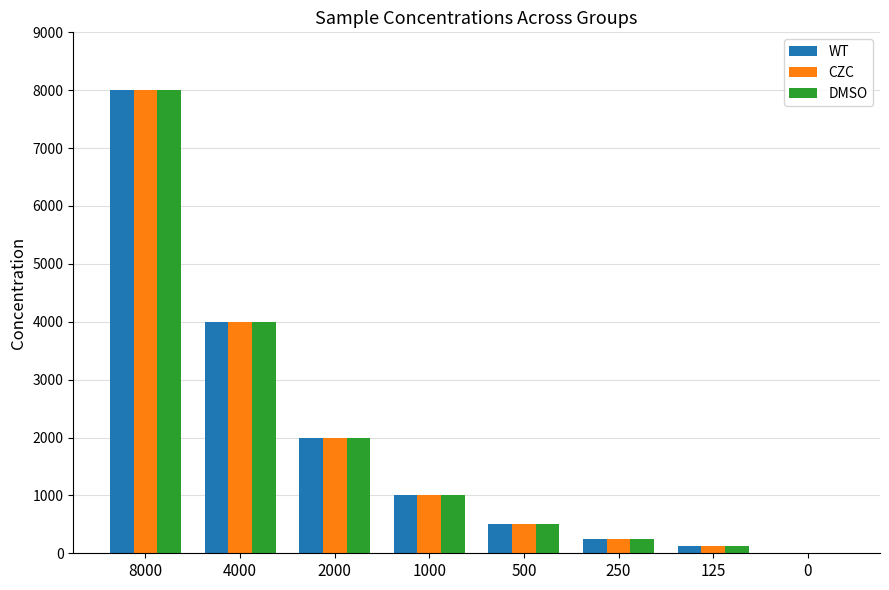

What is the sum of all DMSO values?

15875